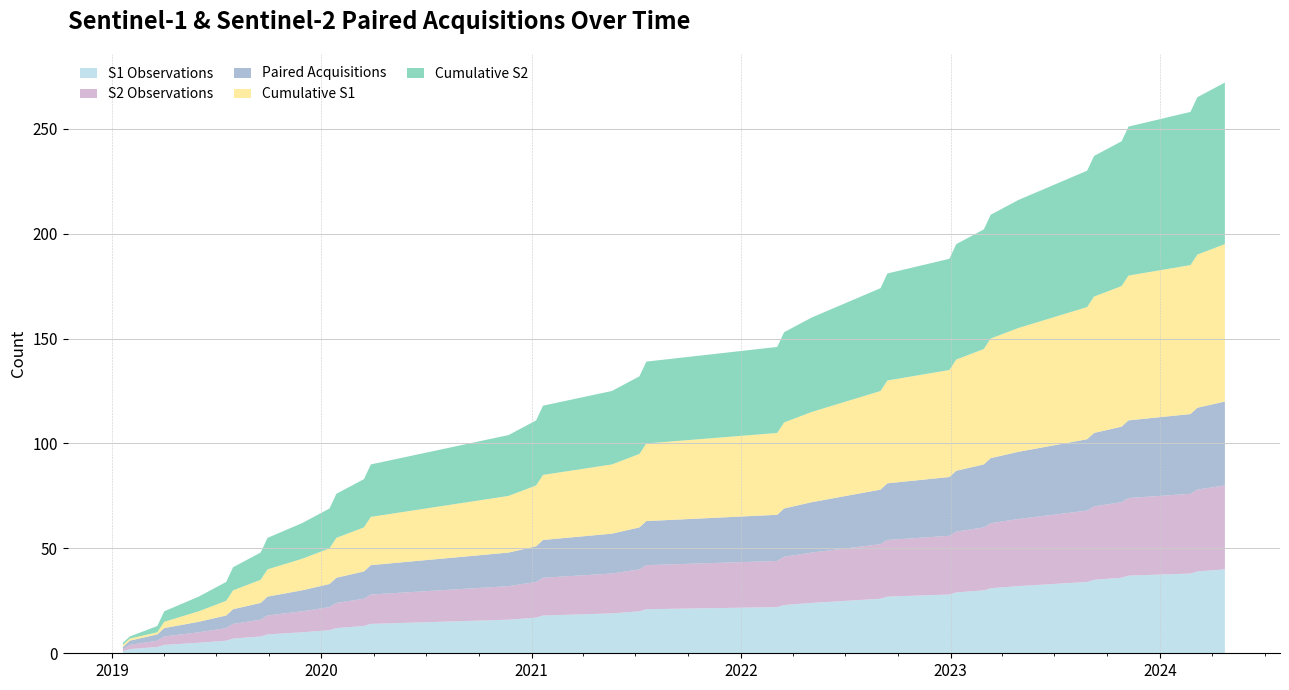

Does the chart have visible grid lines?

Yes